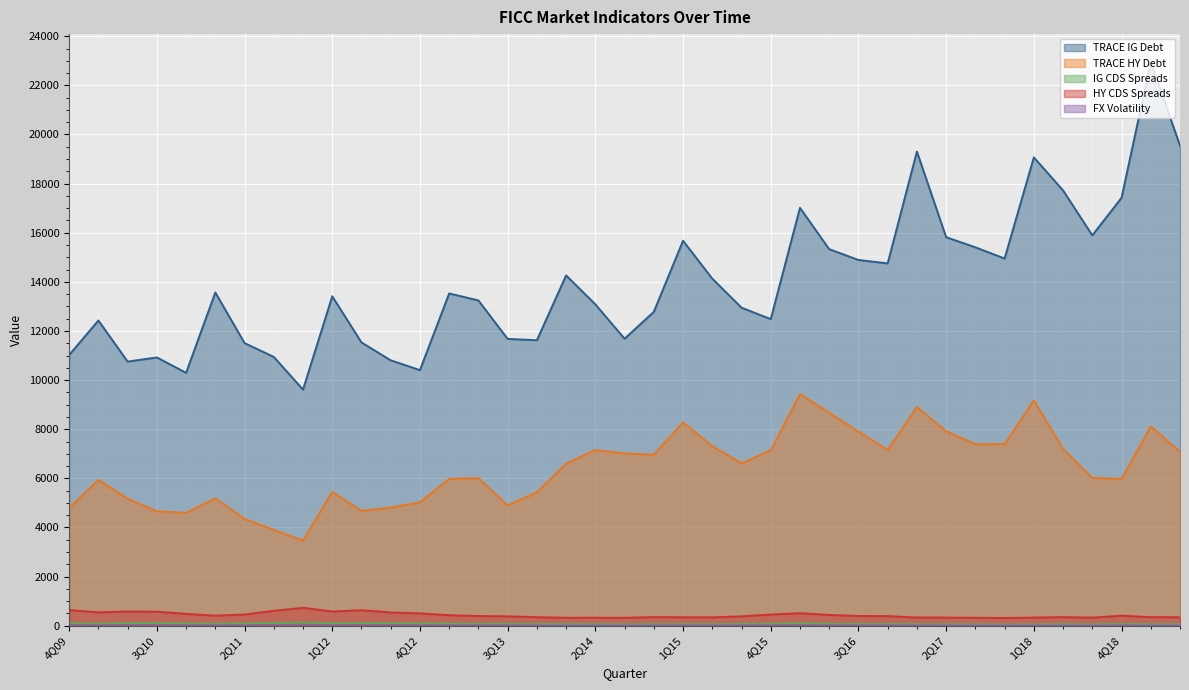

At which label does HY CDS Spreads first exceed 395?

4Q09